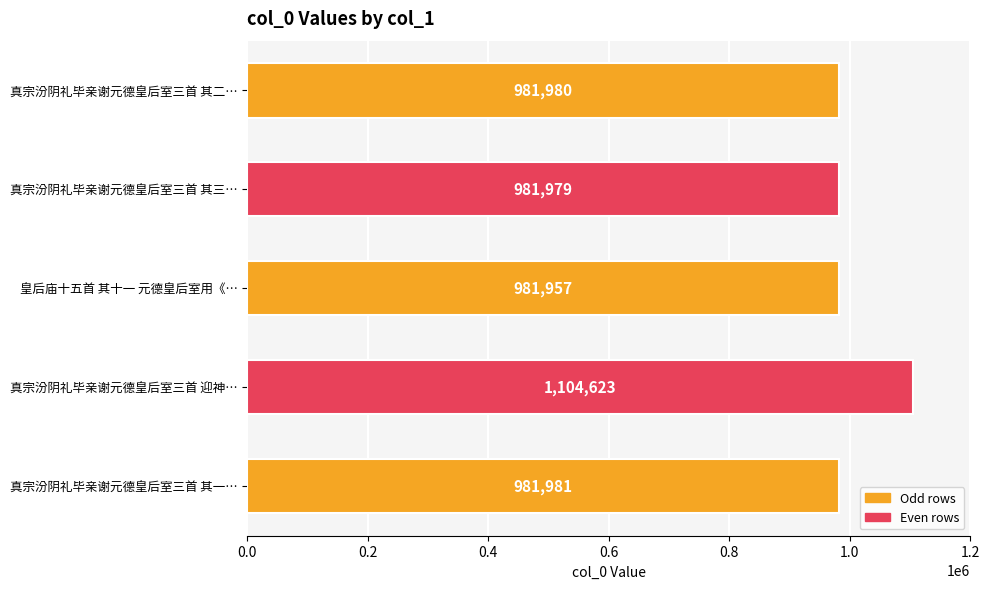

Reading bottom to top, extract all data points from this chart.

真宗汾阴礼毕亲谢元德皇后室三首 其一…=981981	真宗汾阴礼毕亲谢元德皇后室三首 迎神…=1104623	皇后庙十五首 其十一 元德皇后室用《…=981957	真宗汾阴礼毕亲谢元德皇后室三首 其三…=981979	真宗汾阴礼毕亲谢元德皇后室三首 其二…=981980